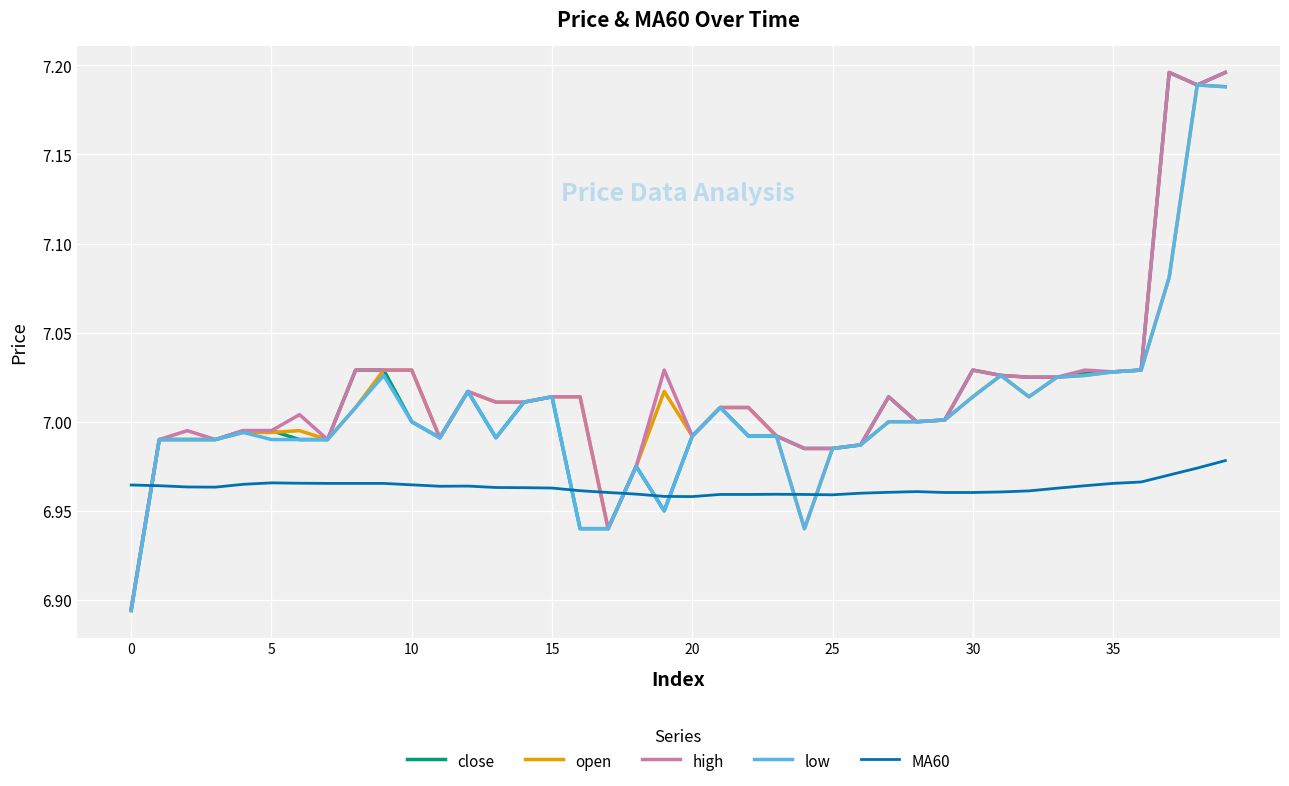

Does the chart have visible grid lines?

Yes